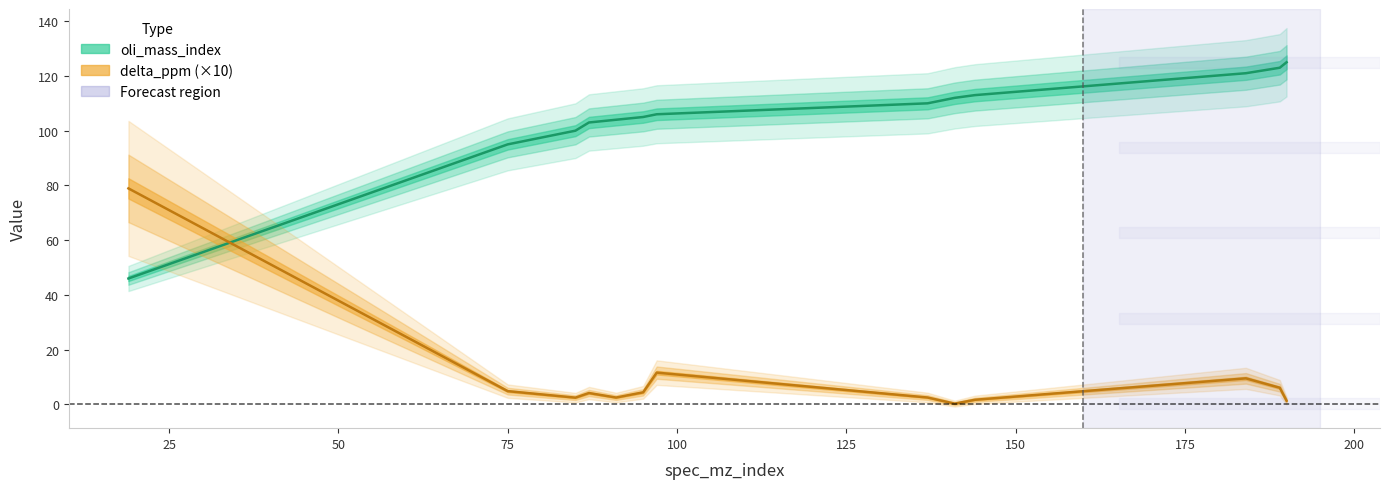

At which label does oli_mass_index reach its peak?

190